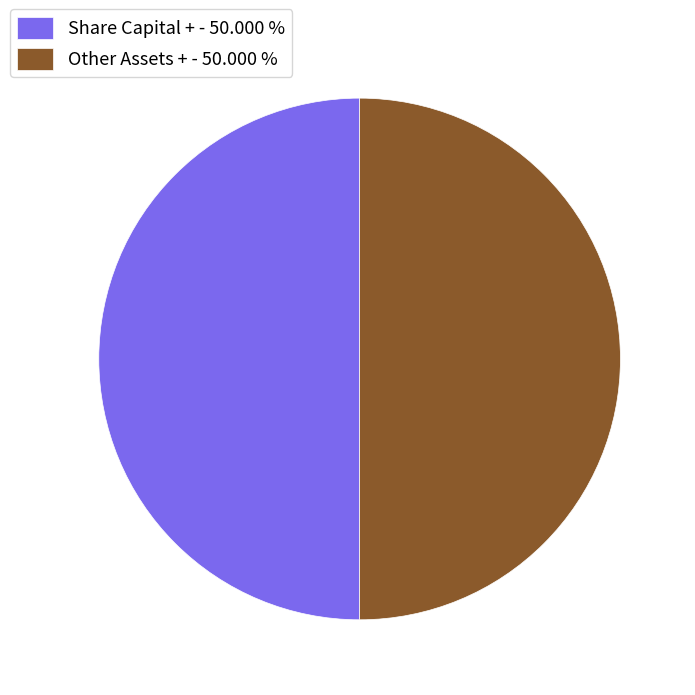

Combined, do Share Capital + - 50.000 % and Other Assets + - 50.000 % account for over 50%?

Yes